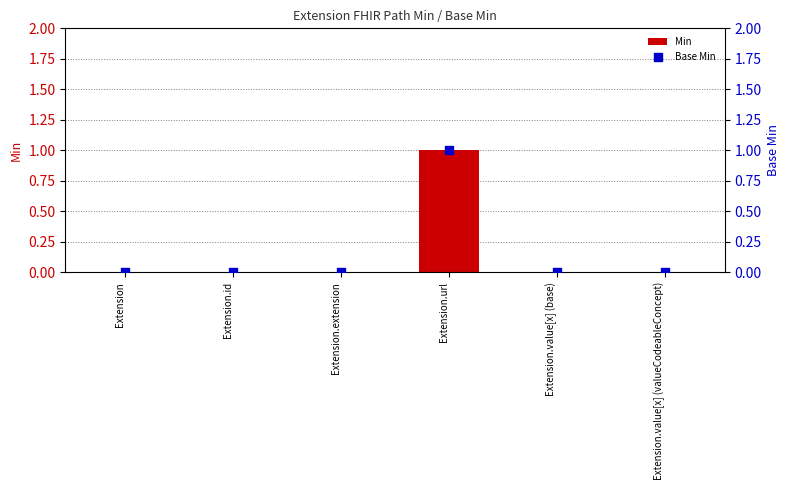

Is the value of Min at Extension.value[x] (base) greater than the value of Base Min at Extension.url?

No